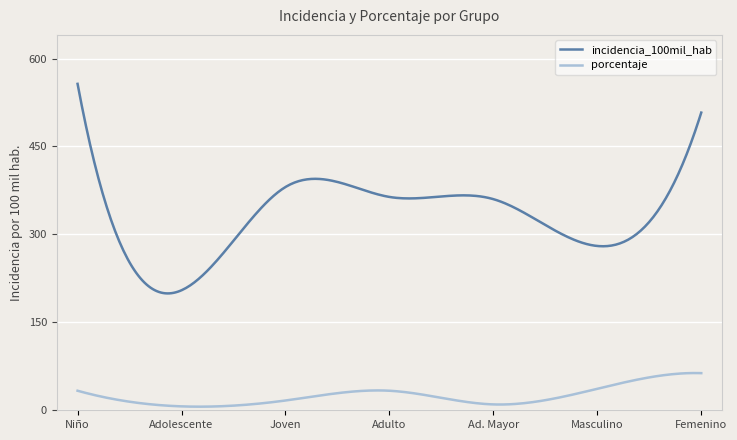

What are all the series names shown in the legend?

incidencia_100mil_hab, porcentaje